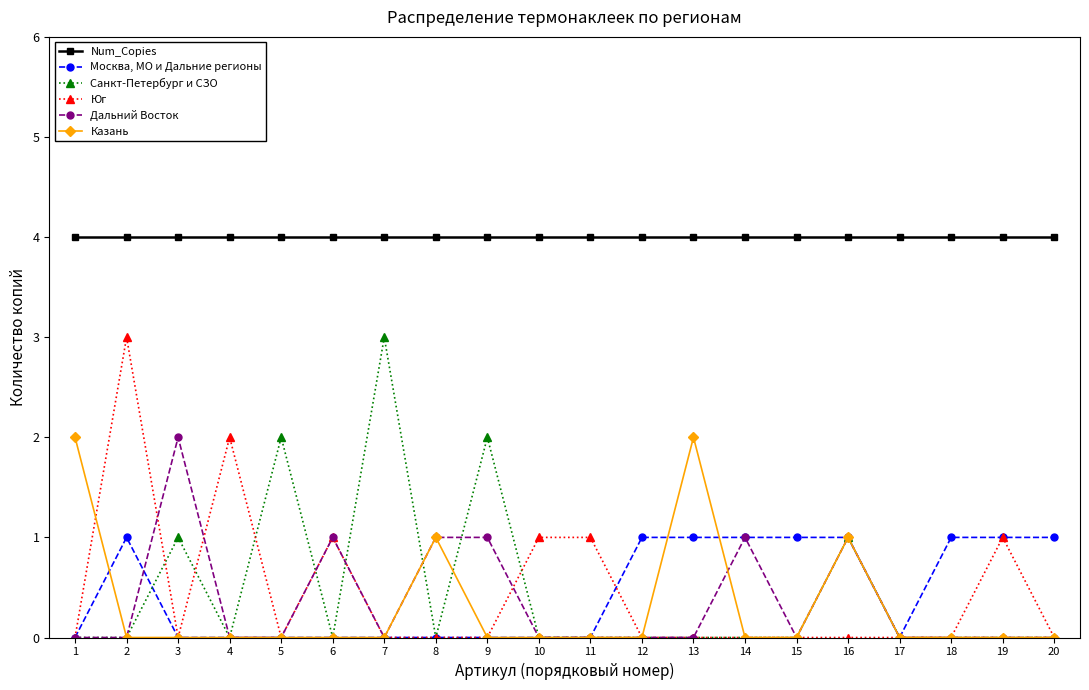

Count the Санкт-Петербург и СЗО values in the range 0 to 1.

17